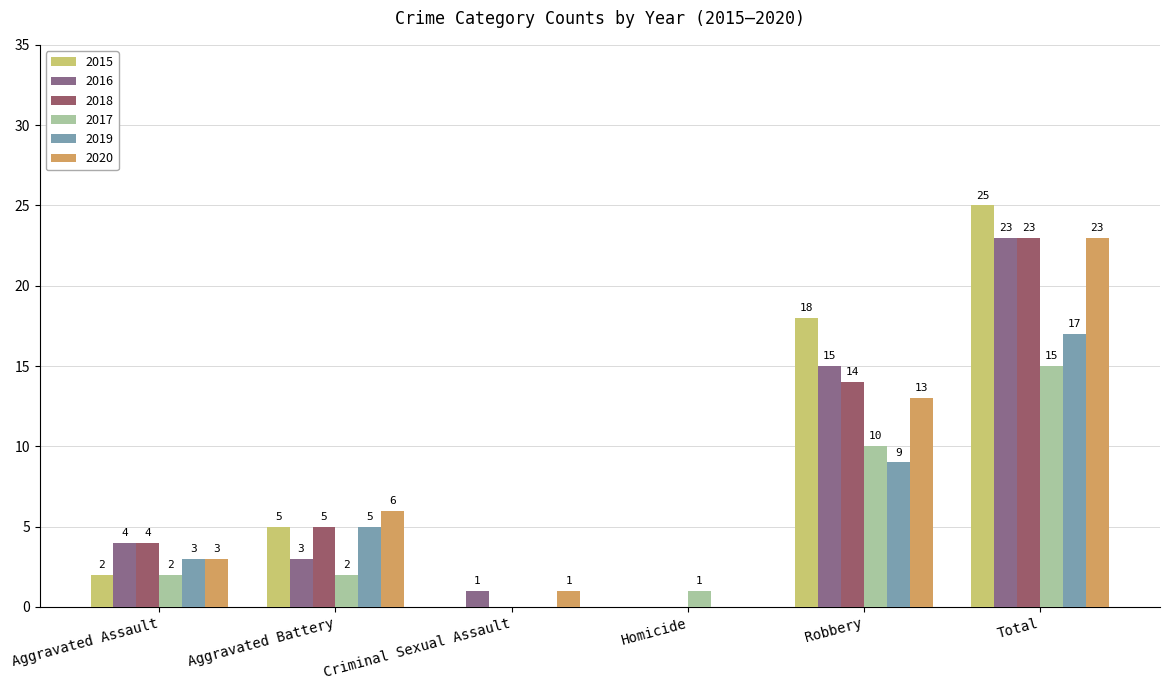

How many categories are shown in the chart?

6